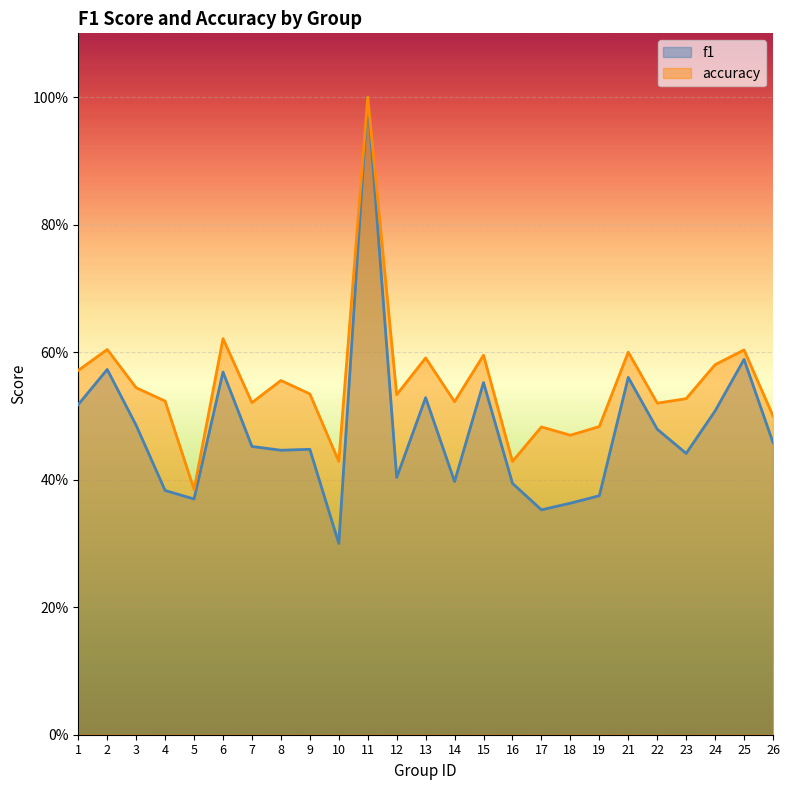

What is the greatest value displayed?

1.0